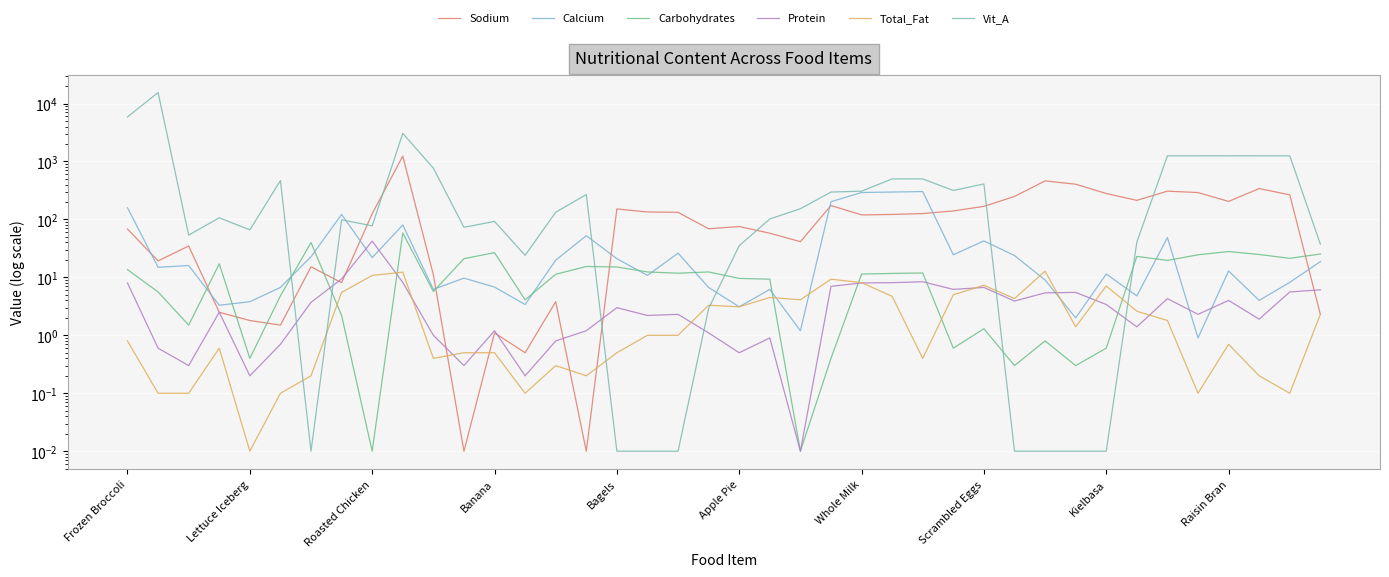

What is the spread (max minus min) of values at 39?

35.1